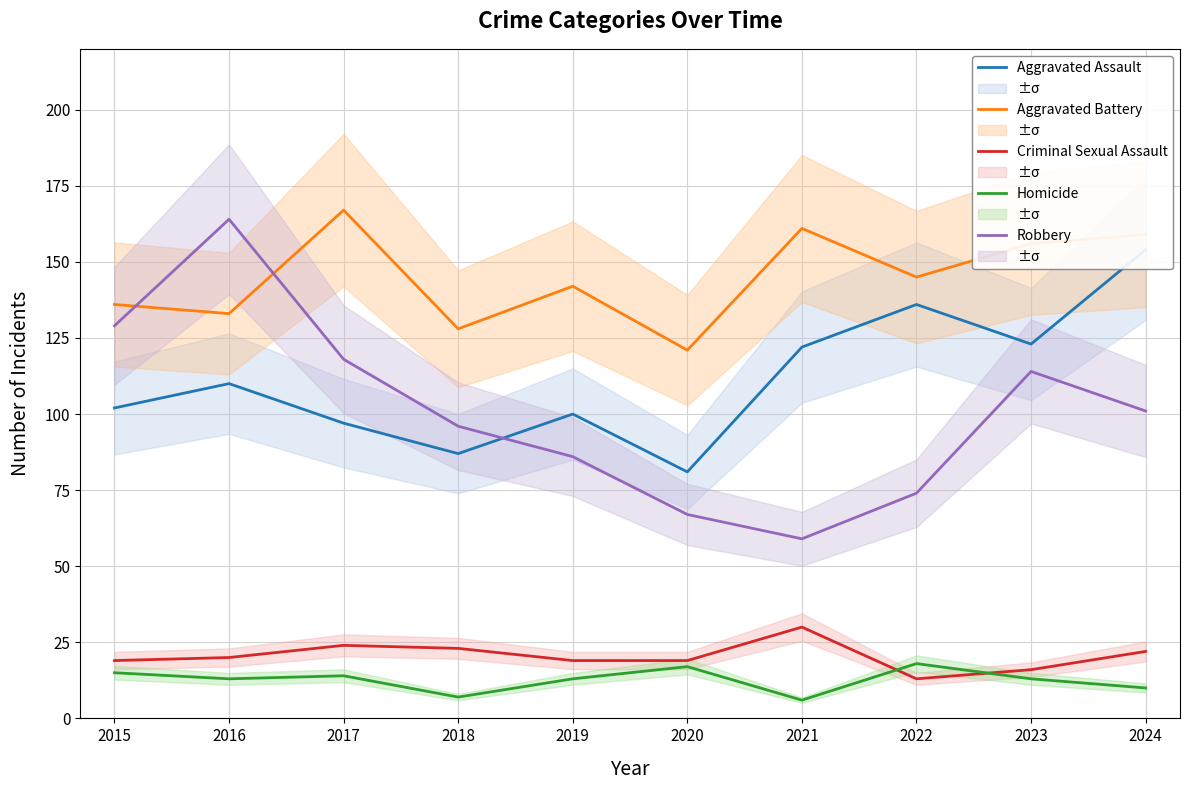

At how many categories does at least one series exceed 87?

10